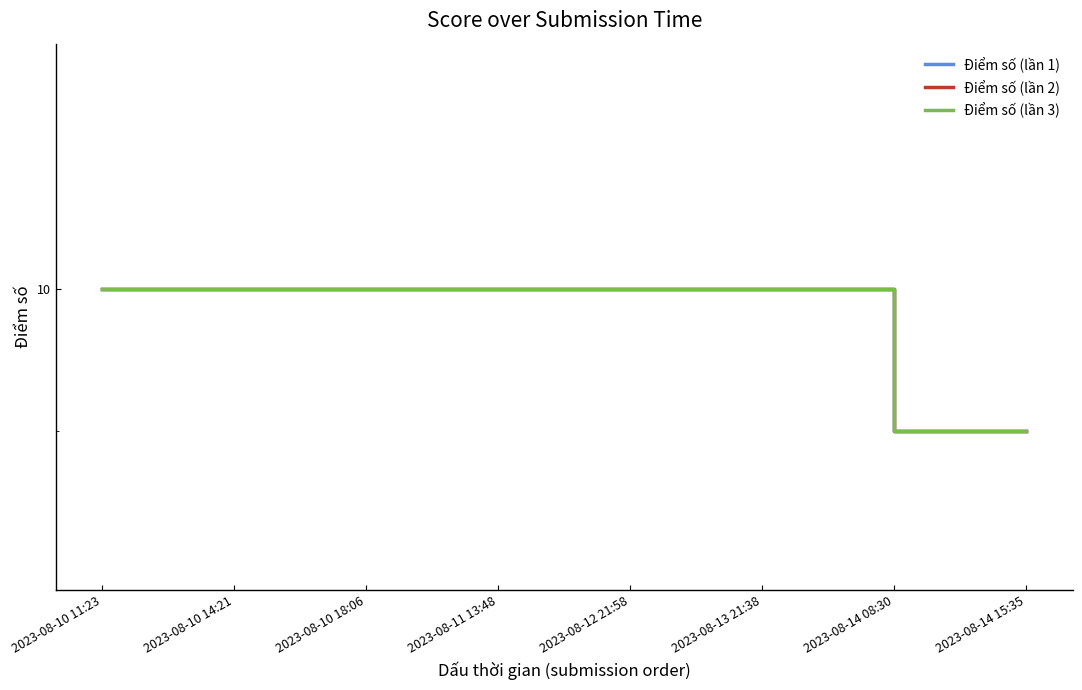

The value of Điểm số (lần 2) at 2023-08-14 15:35 is 13. True or false?

False